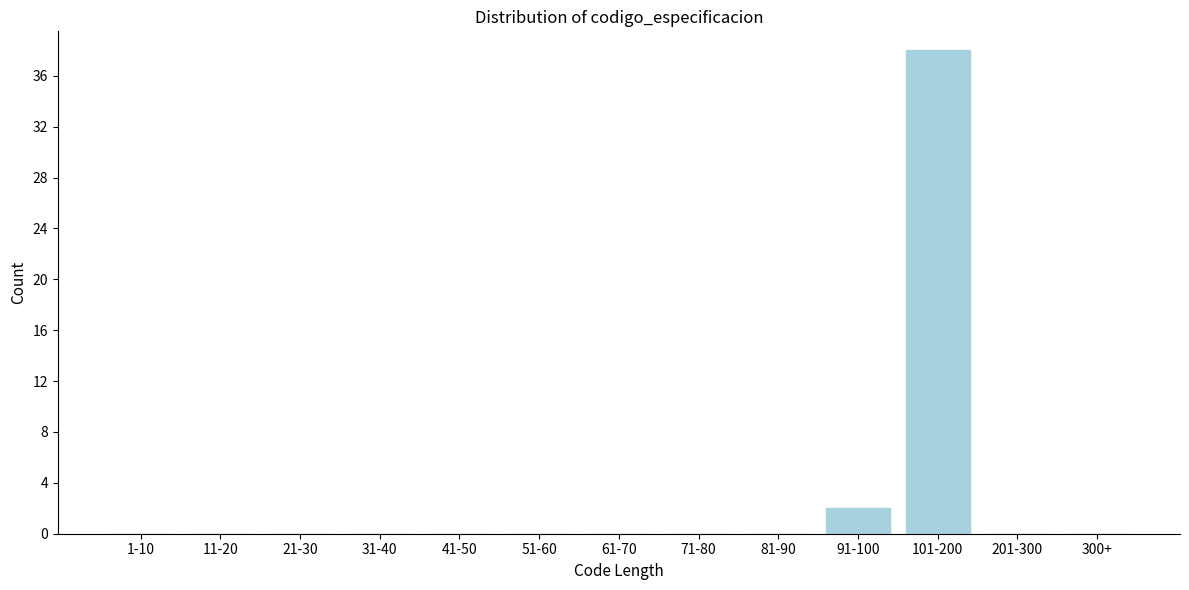

Reading left to right, transcribe all the data shown in this chart.

1-10=0	11-20=0	21-30=0	31-40=0	41-50=0	51-60=0	61-70=0	71-80=0	81-90=0	91-100=2	101-200=38	201-300=0	300+=0